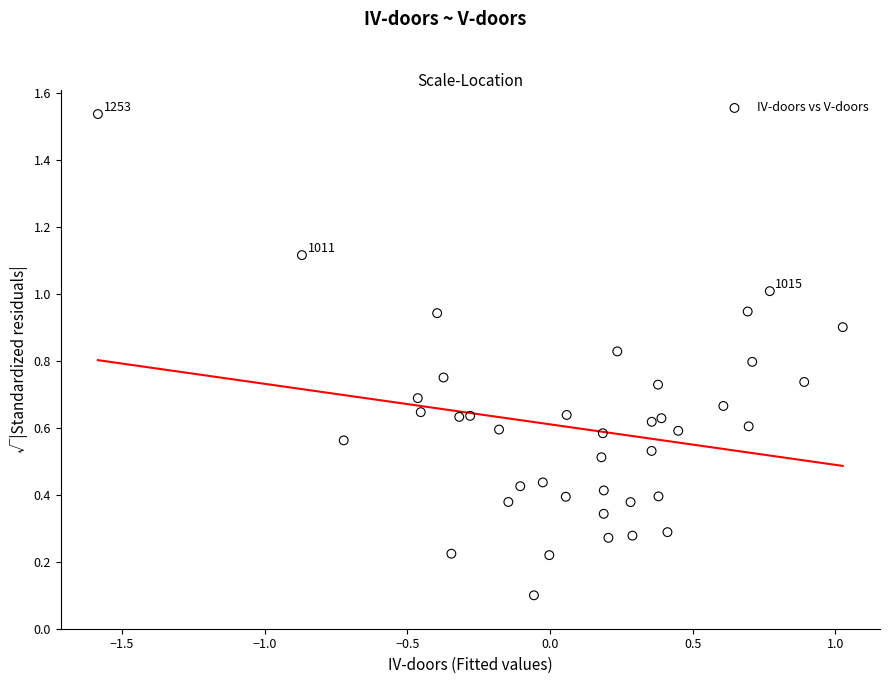

What is the range of Y values (max minus min)?

1.4